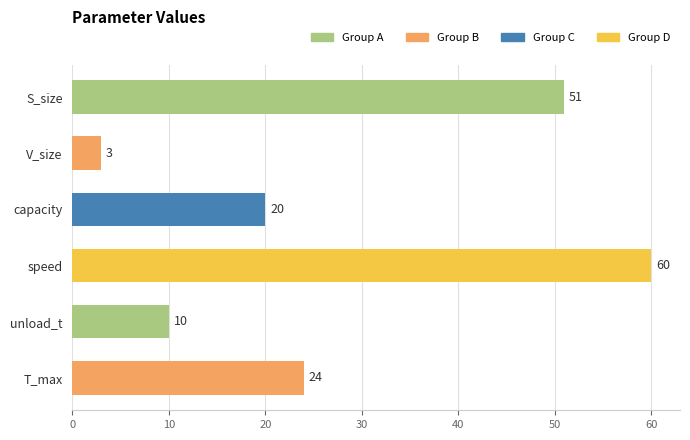

What is the change in value from speed to capacity?

-40